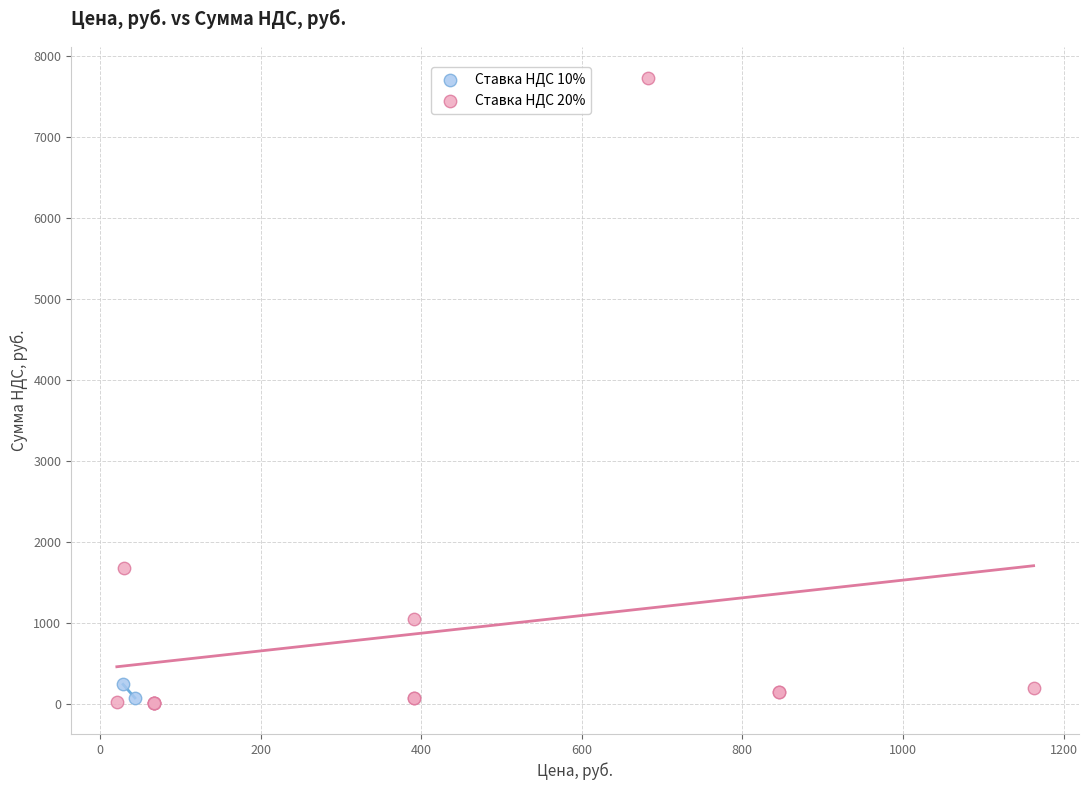

What are all the series names shown in the legend?

Ставка НДС 10%, Ставка НДС 20%